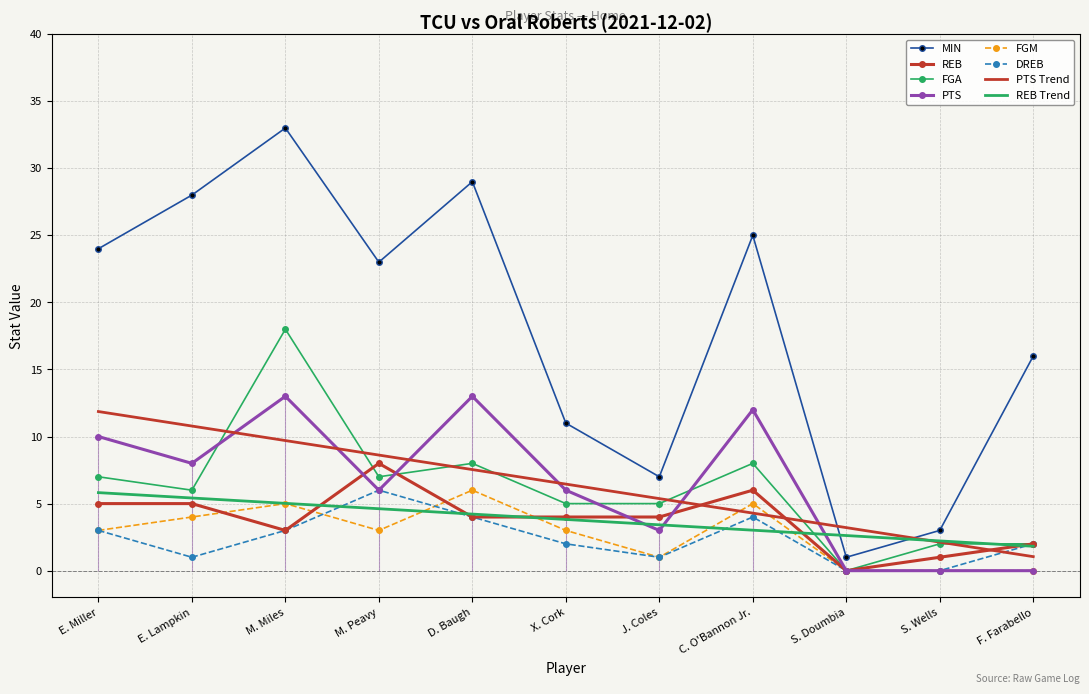

The value of FGM at X. Cork is 4. True or false?

False